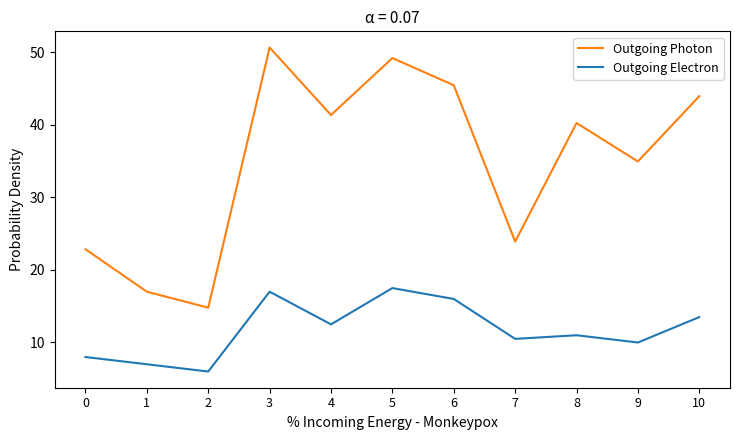

Does the chart have visible grid lines?

No